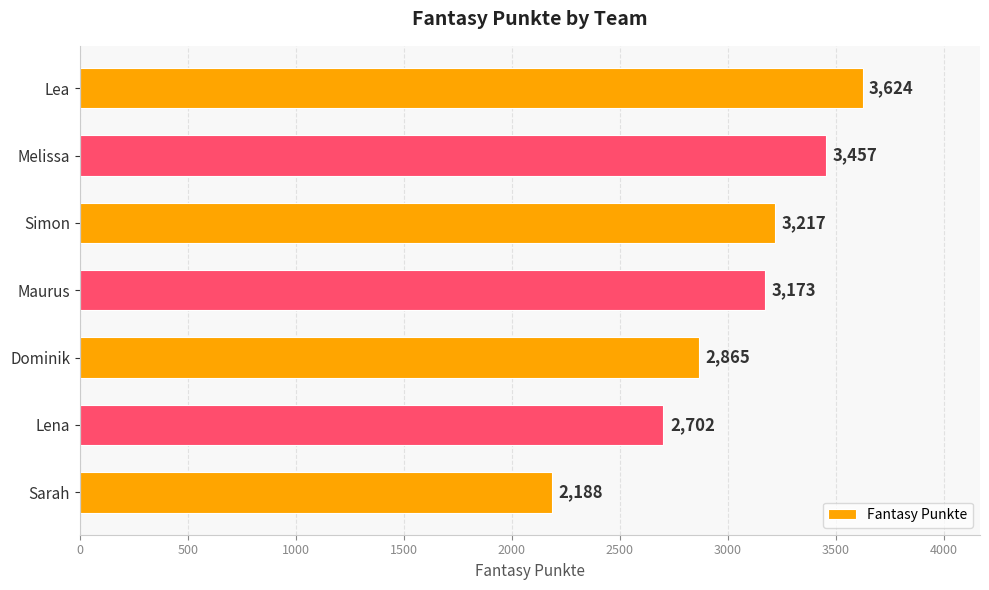

What is the smallest value displayed?

2188